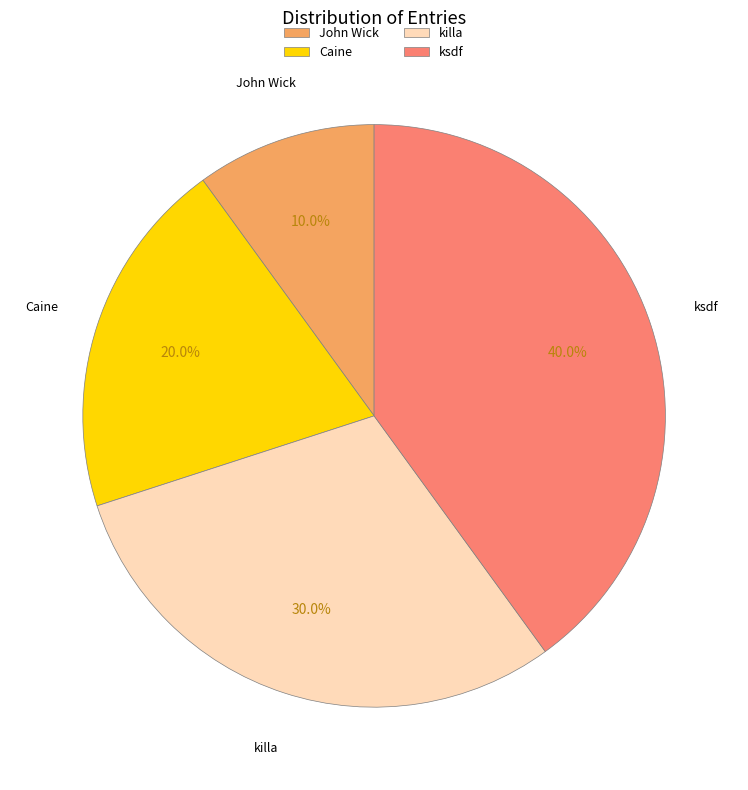

Which slice is the largest?

ksdf